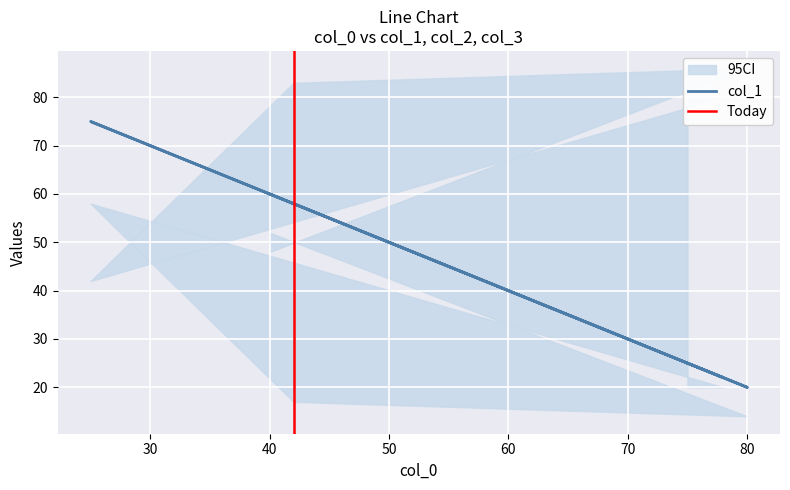

The col_1 series shows 20 at 80. True or false?

True